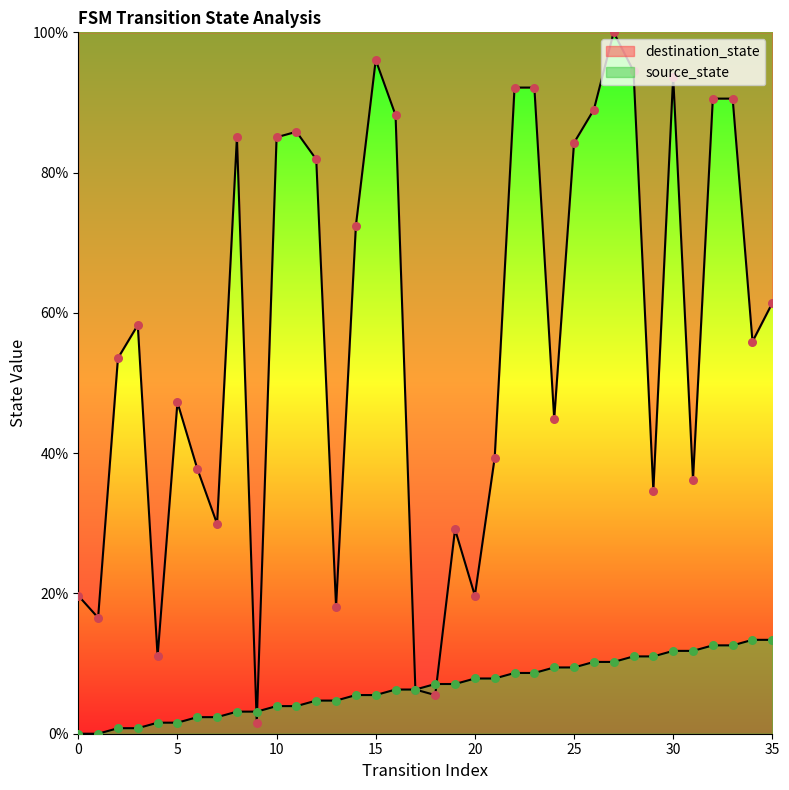

Is the value of source_state at 16 greater than the value of destination_state at 14?

No